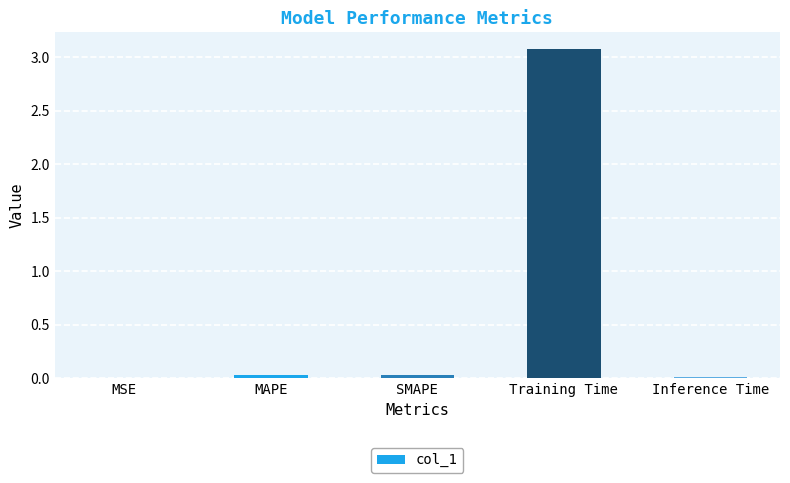

What is the sum of all values?

3.1